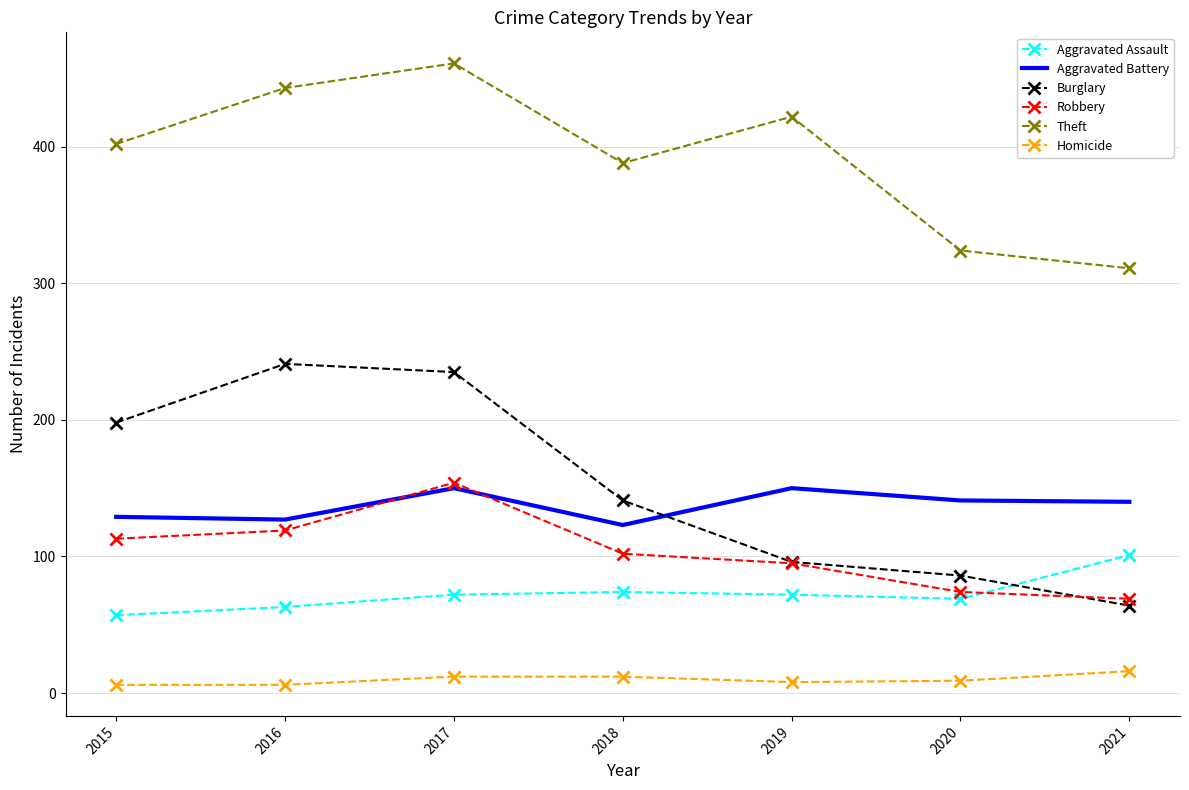

Between 2015 and 2021, which series saw the biggest shift?

Burglary